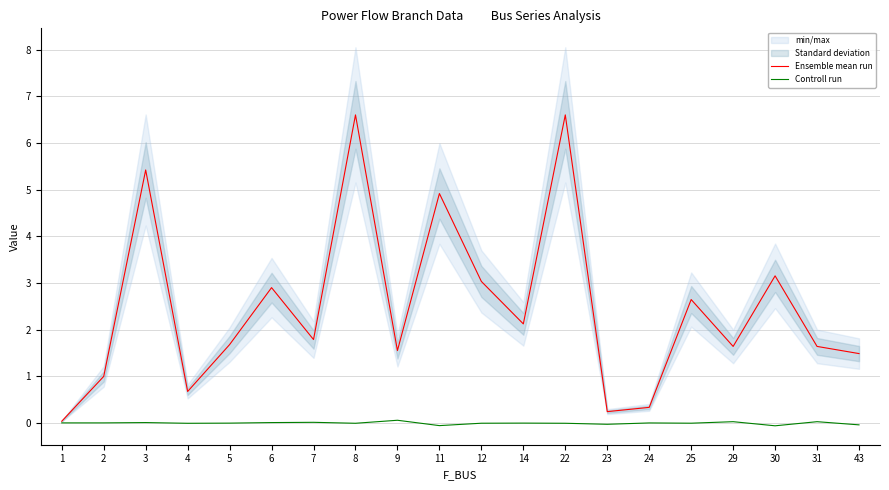

What is the value of the Ensemble mean run point at the 20th from the left?

1.5